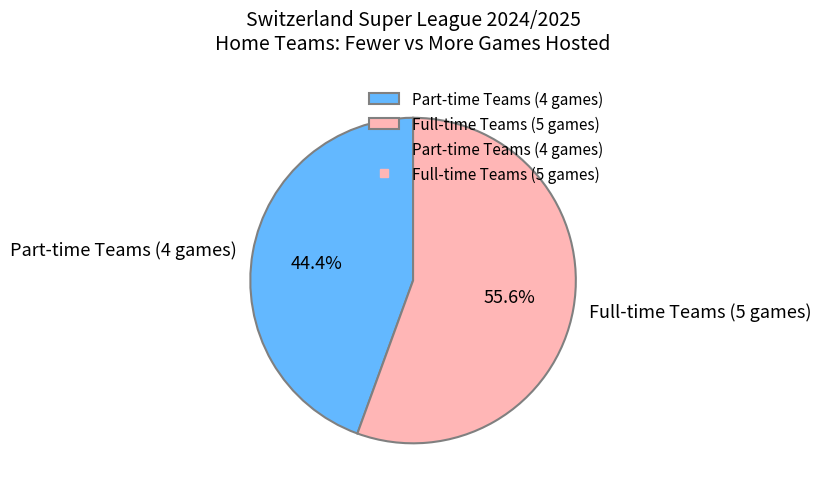

Approximately how many times larger is the value at Part-time Teams (4 games) compared to Full-time Teams (5 games)?

0.8